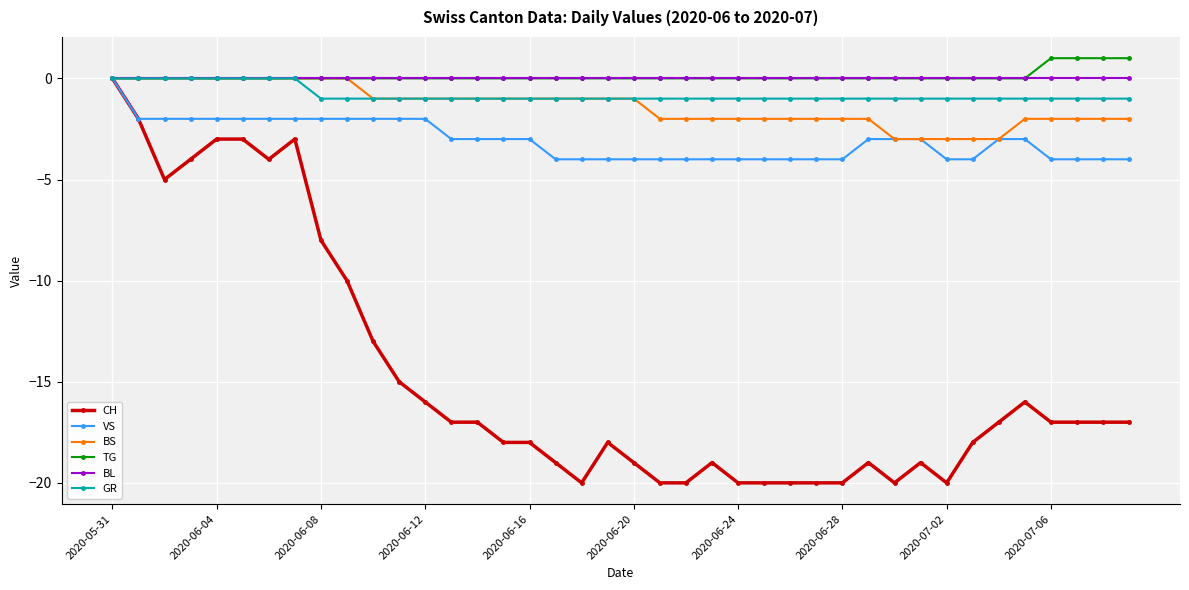

True or false: CH has more than 1 interior local peaks.

True